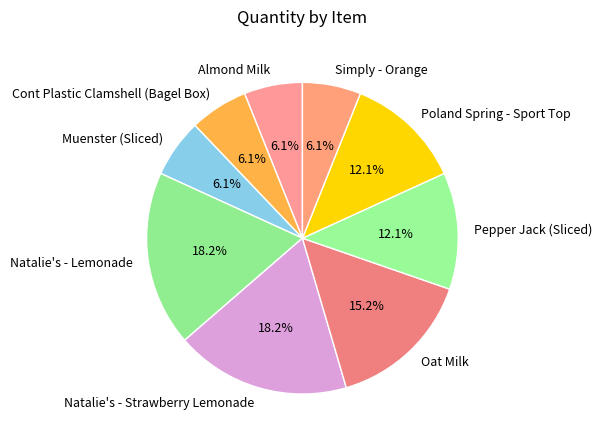

Does Almond Milk account for over 50% of the chart?

No